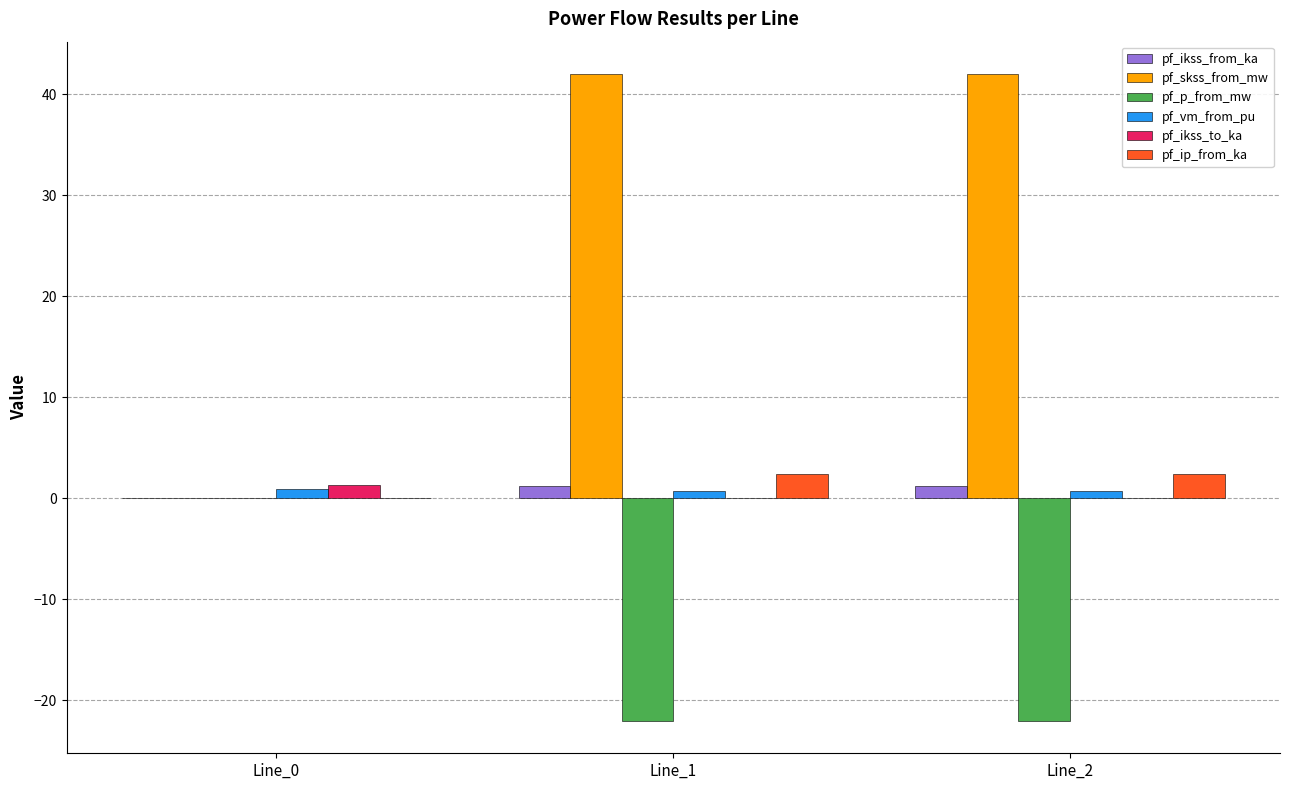

The value of pf_ikss_from_ka at Line_0 is 0.0. True or false?

True